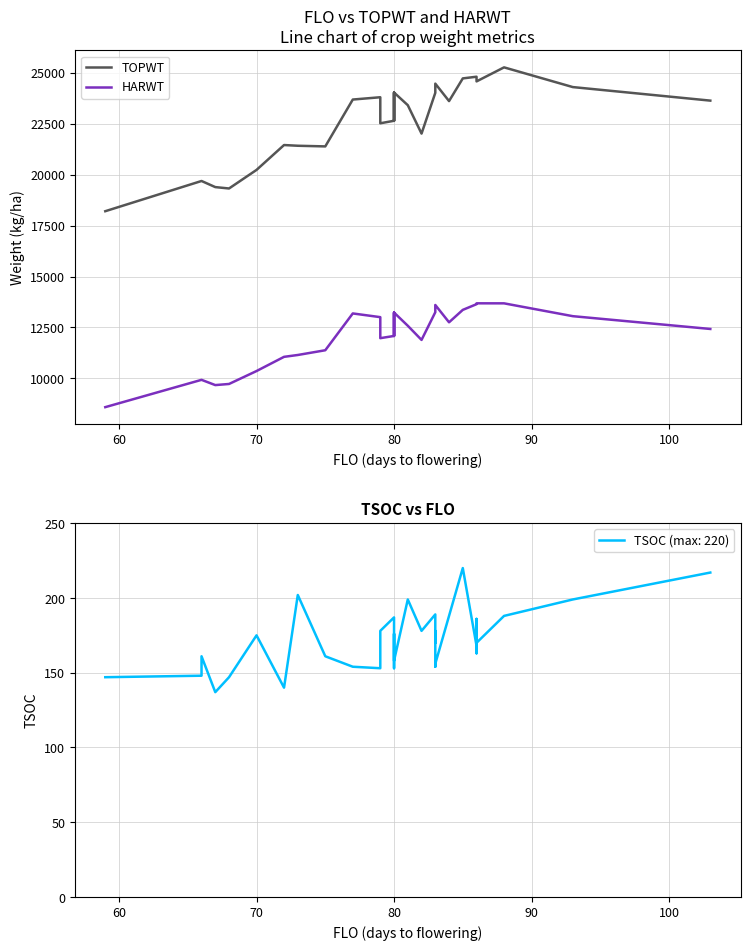

What is the highest value of the HARWT series?

13686